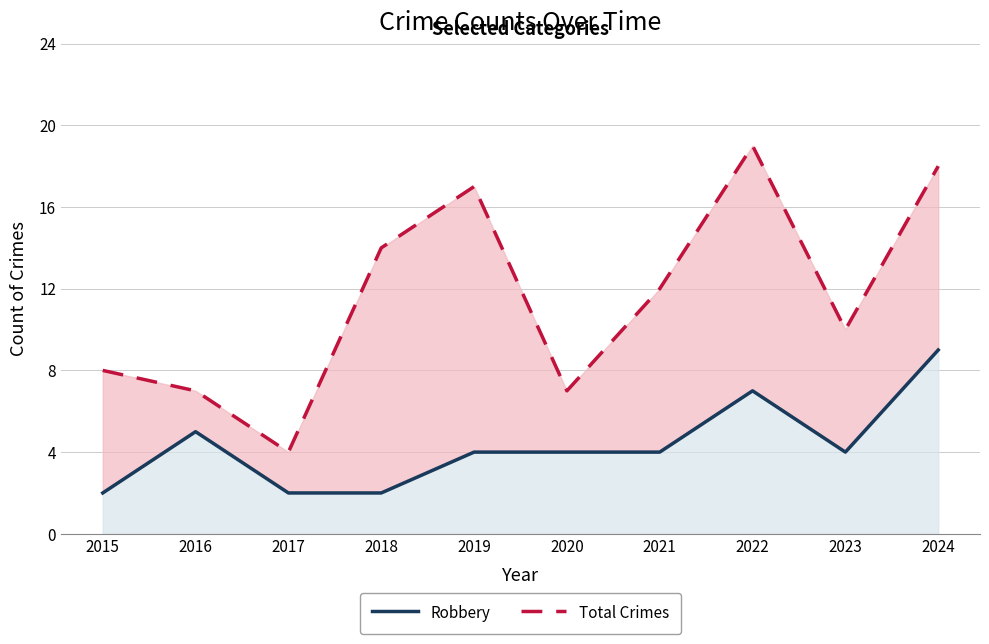

True or false: Total Crimes and Robbery cross at least once.

False